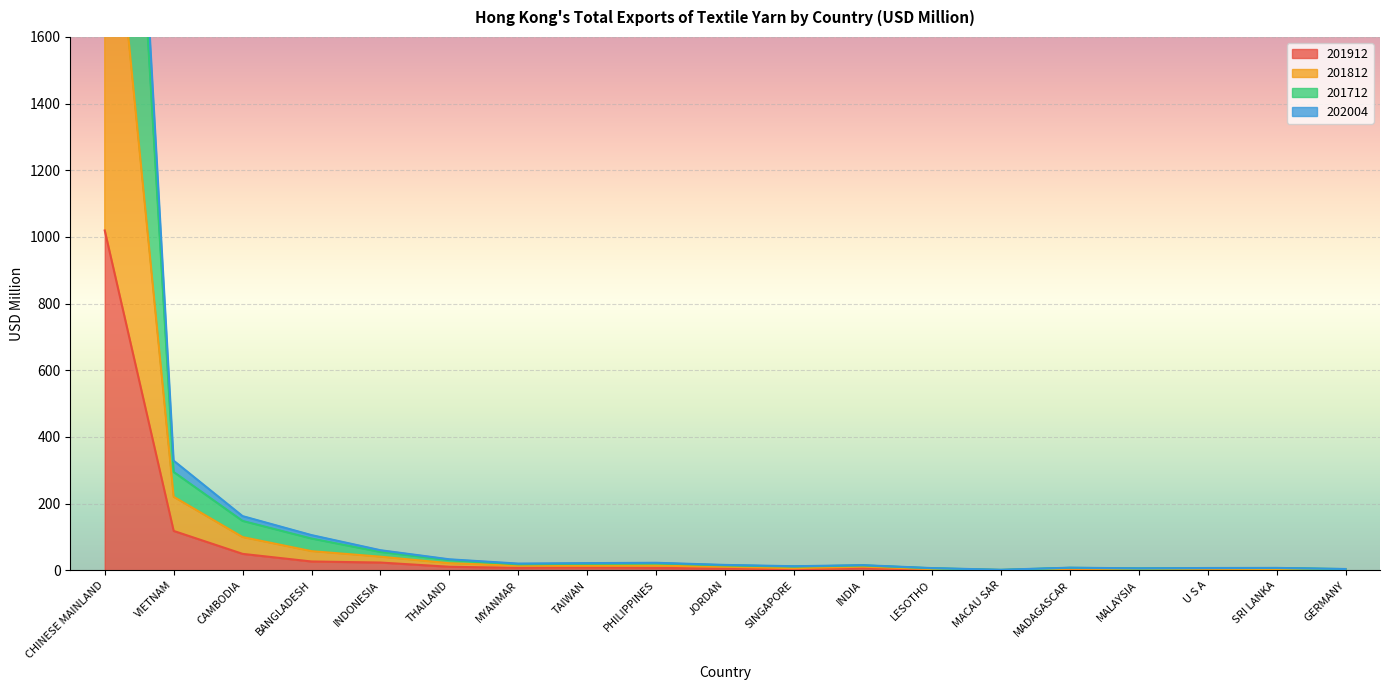

At how many categories does at least one series exceed 3330?

1